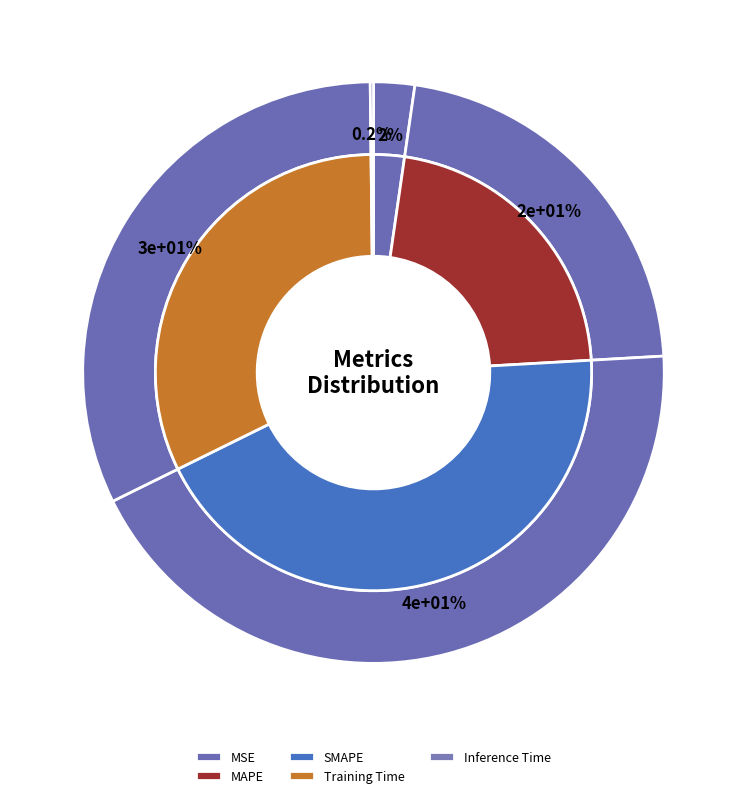

What is the change in value from MSE to Training Time?

+1.4